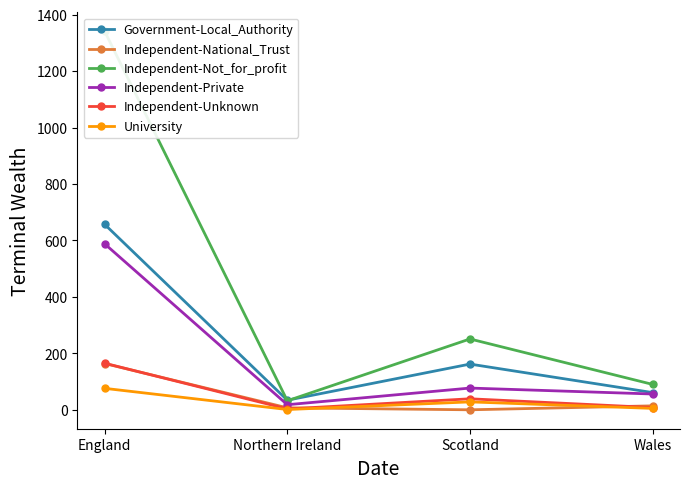

At which category does Independent-Unknown reach its first local valley?

Northern Ireland